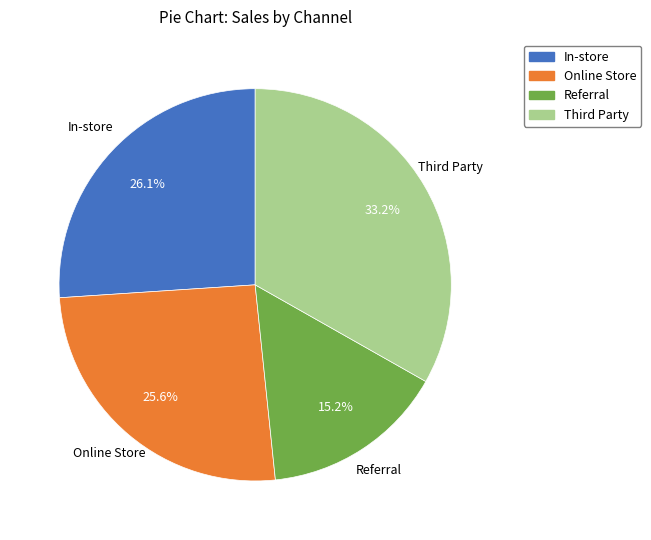

Is it true that Online Store is 26% of the pie?

True